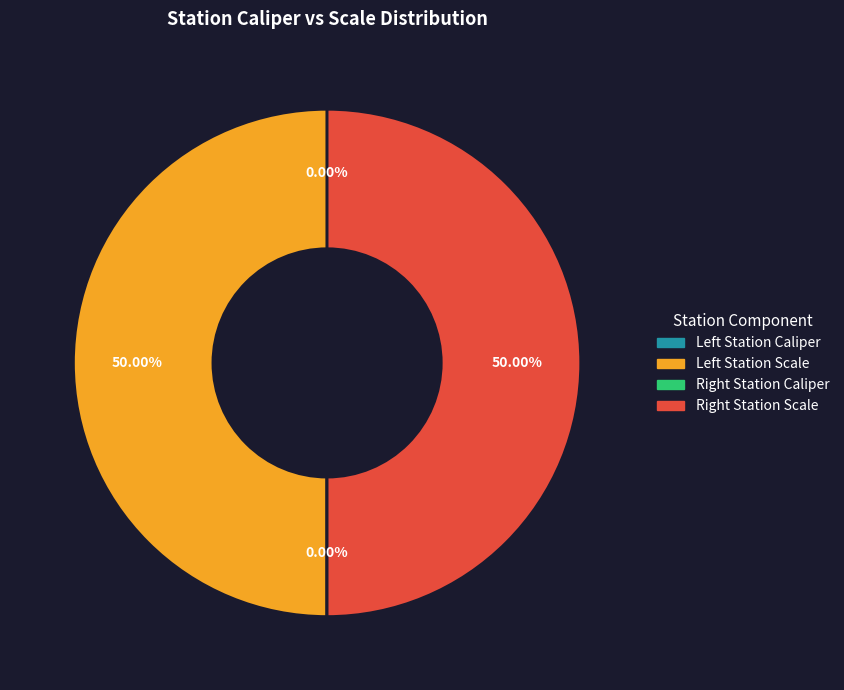

Does any single category account for the majority?

No